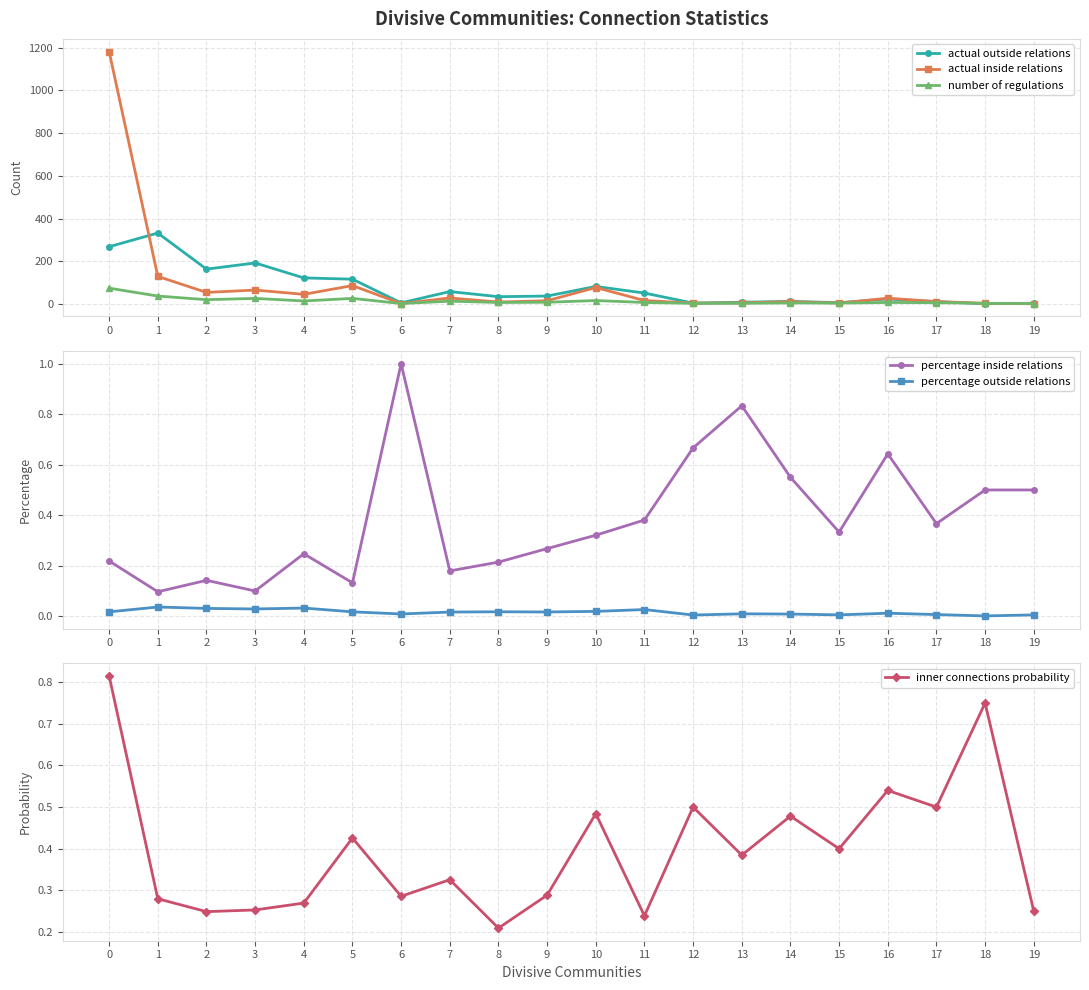

What is the sum of all actual inside relations values?

1774